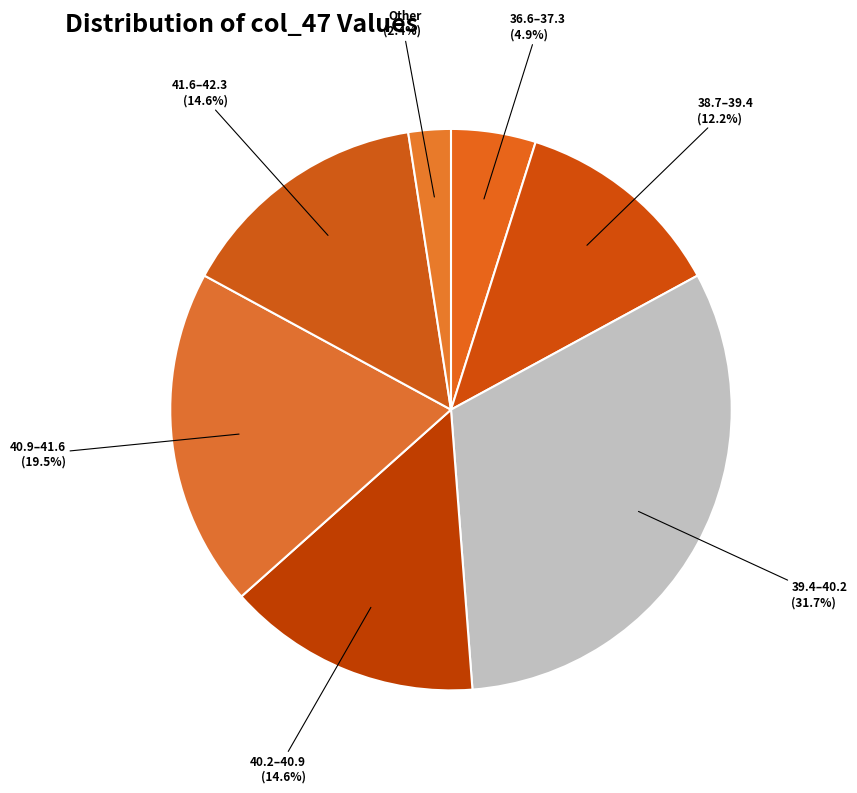

How many segments does this pie chart have?

7